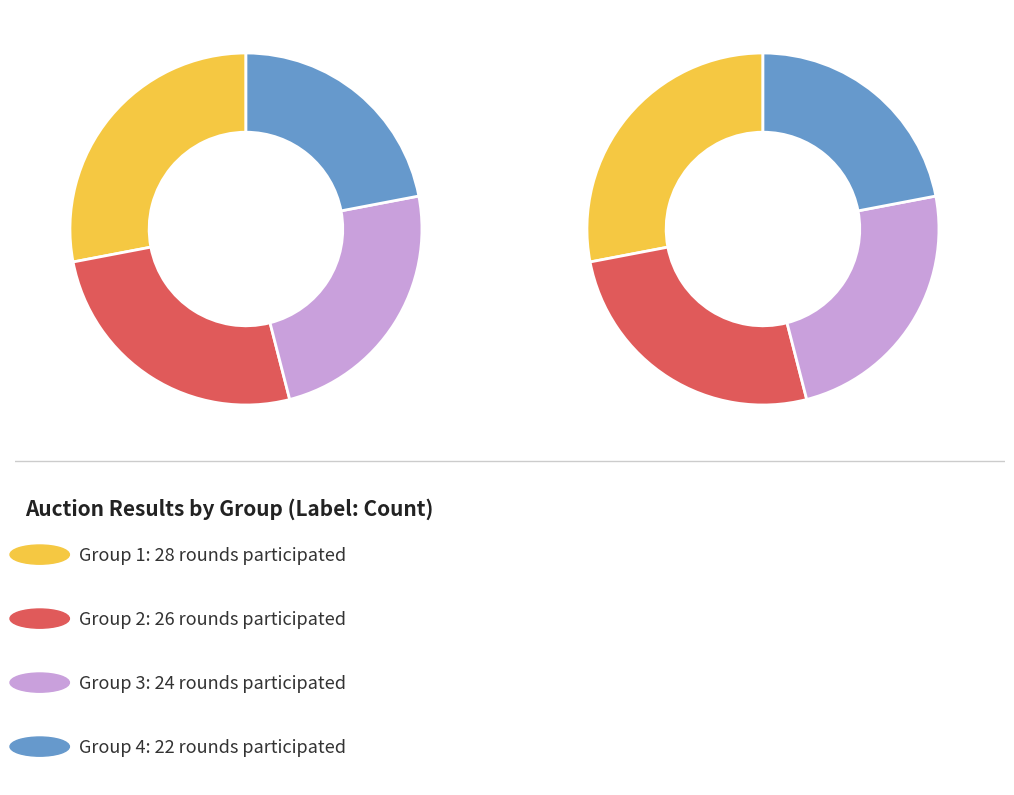

Count the number of slices in the pie.

4